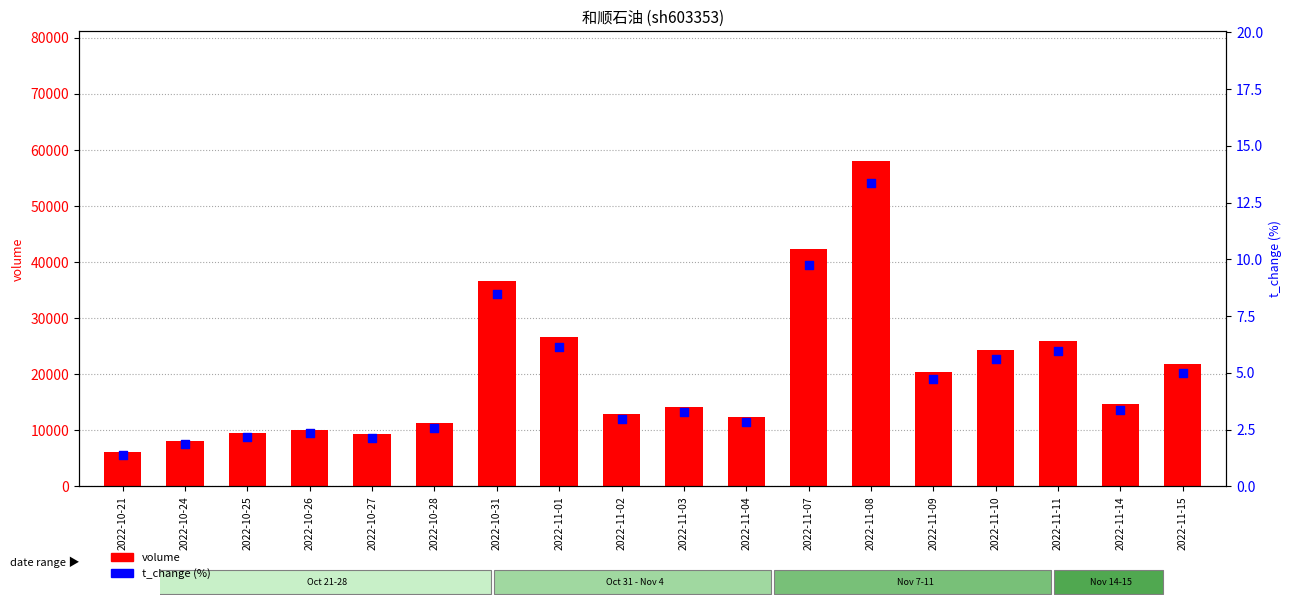

Which series contains the highest Y value?

volume